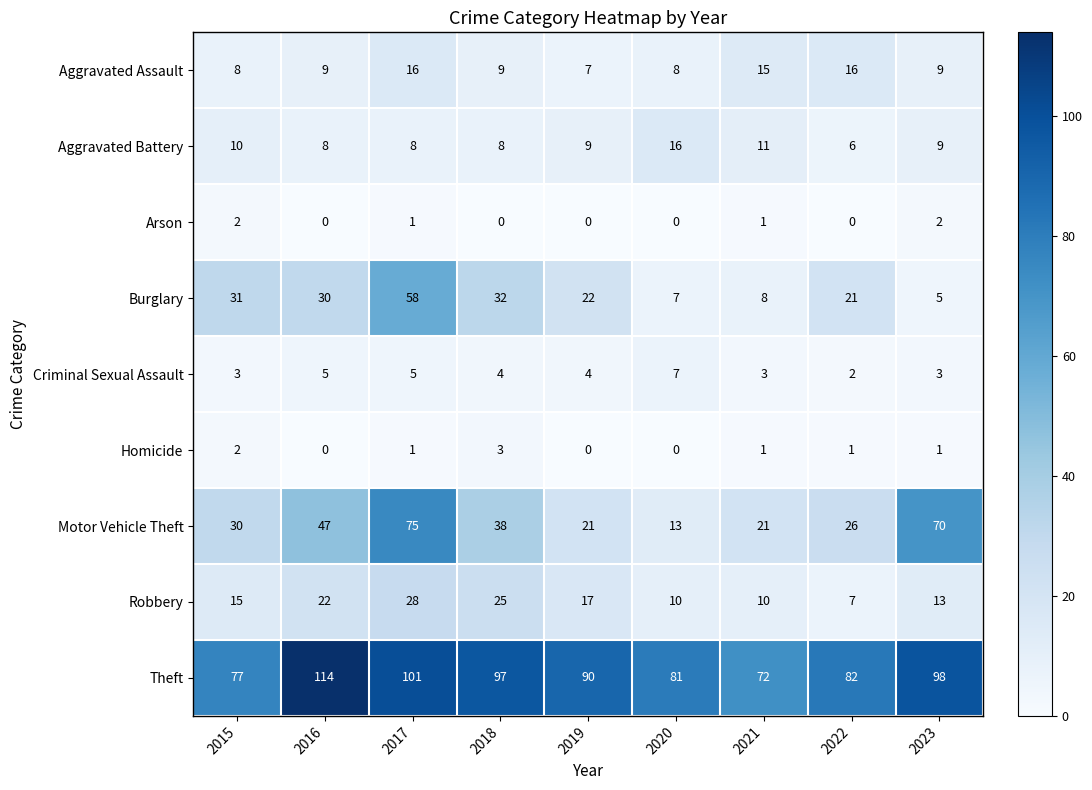

What is the sum of the Aggravated Assault values at 2017 and 2019?

23